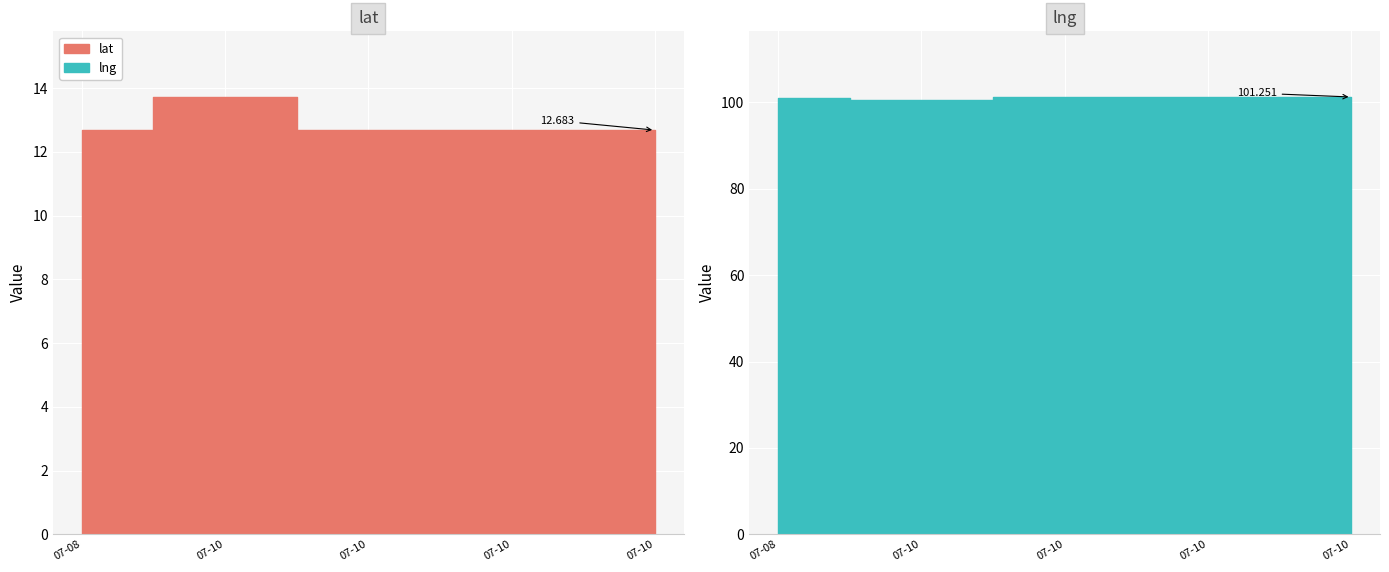

True or false: lng and lat cross at least once.

False